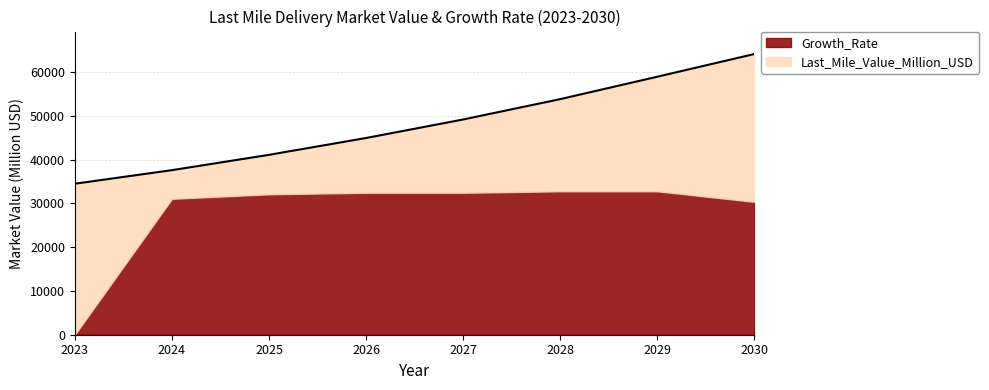

What is the change in value from 2024 to 2027?

+11580.0